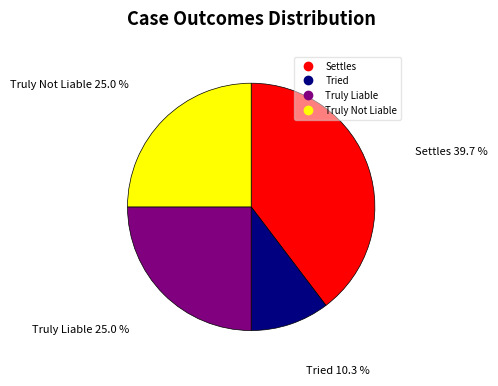

Is the sum of Truly Not Liable and Tried greater than half?

No